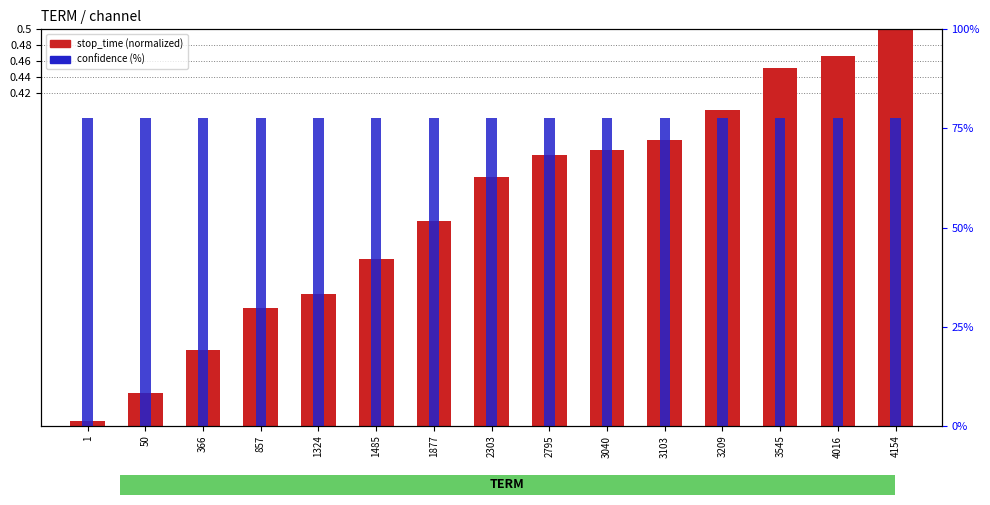

Between 3040 and 3545, which is larger?

3545